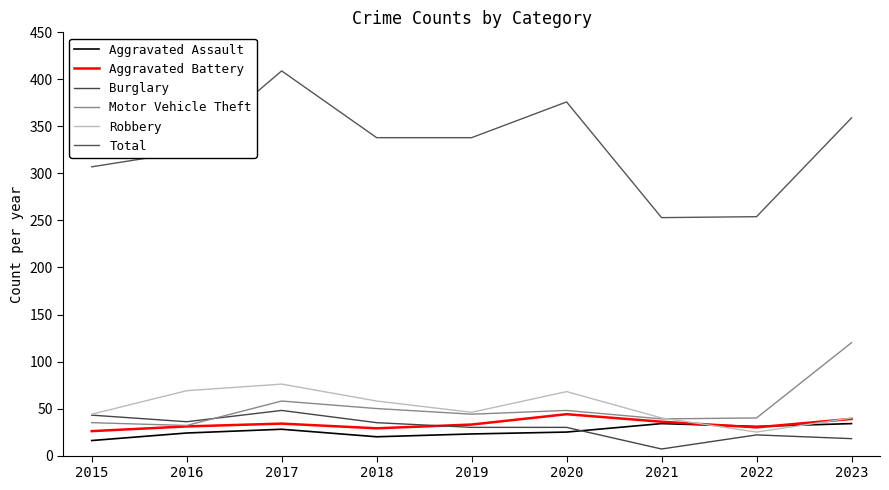

The Burglary series shows 35 at 2018. True or false?

True